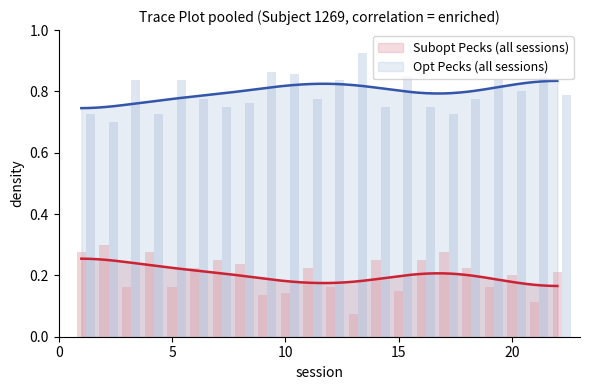

Read the value at 19.

0.2